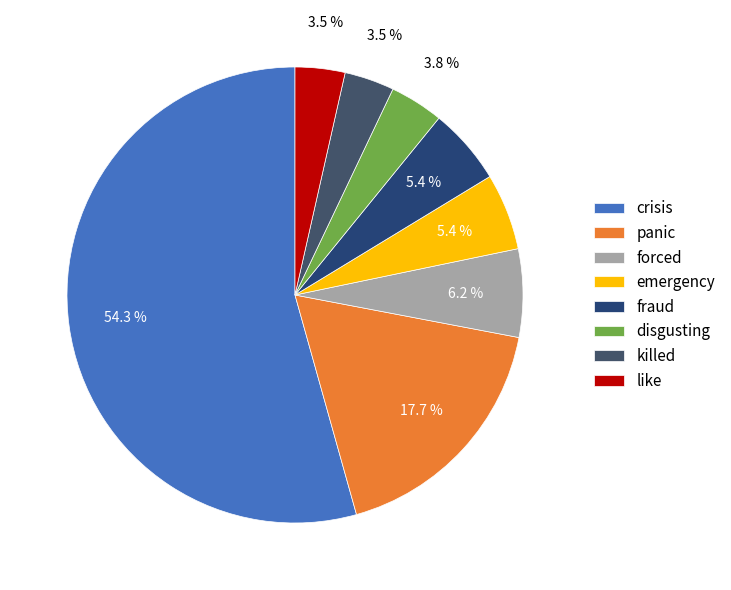

True or false: fraud accounts for 1% of the total.

False